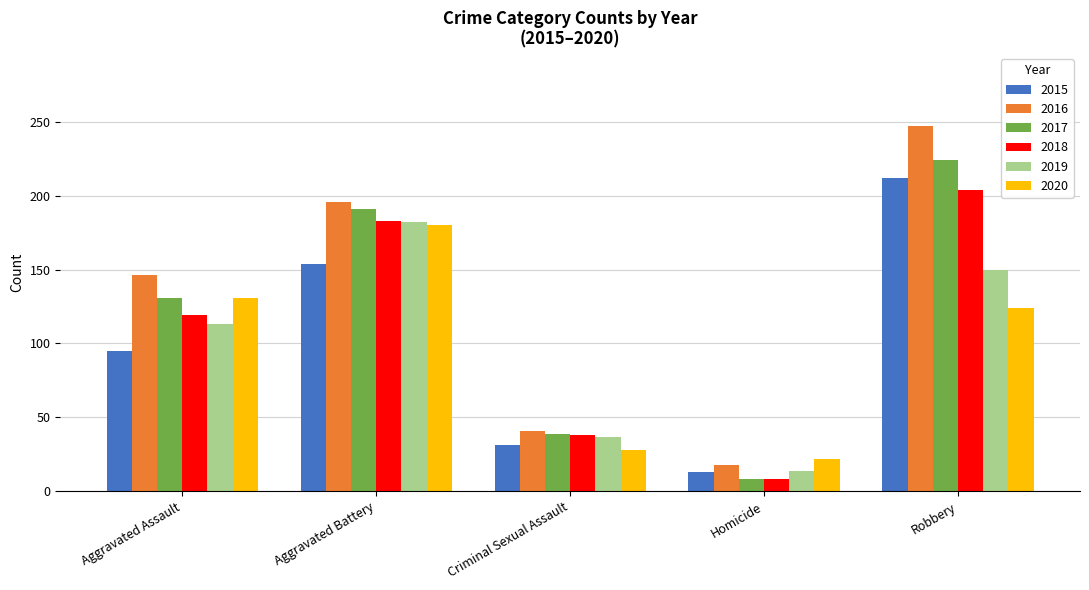

Reading left to right, list all the values displayed in this chart.

2015: Aggravated Assault=95	Aggravated Battery=154	Criminal Sexual Assault=31	Homicide=13	Robbery=212
2016: Aggravated Assault=146	Aggravated Battery=196	Criminal Sexual Assault=41	Homicide=18	Robbery=247
2017: Aggravated Assault=131	Aggravated Battery=191	Criminal Sexual Assault=39	Homicide=8	Robbery=224
2018: Aggravated Assault=119	Aggravated Battery=183	Criminal Sexual Assault=38	Homicide=8	Robbery=204
2019: Aggravated Assault=113	Aggravated Battery=182	Criminal Sexual Assault=37	Homicide=14	Robbery=150
2020: Aggravated Assault=131	Aggravated Battery=180	Criminal Sexual Assault=28	Homicide=22	Robbery=124